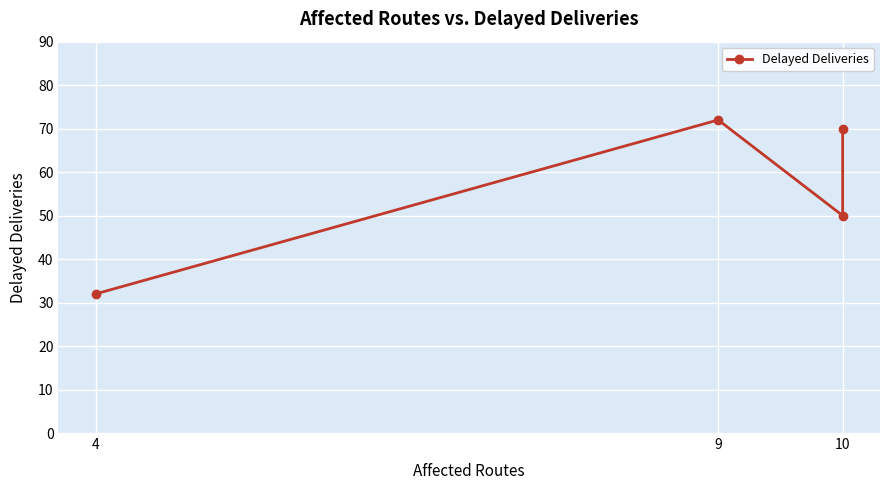

How many data points does each series have?

4